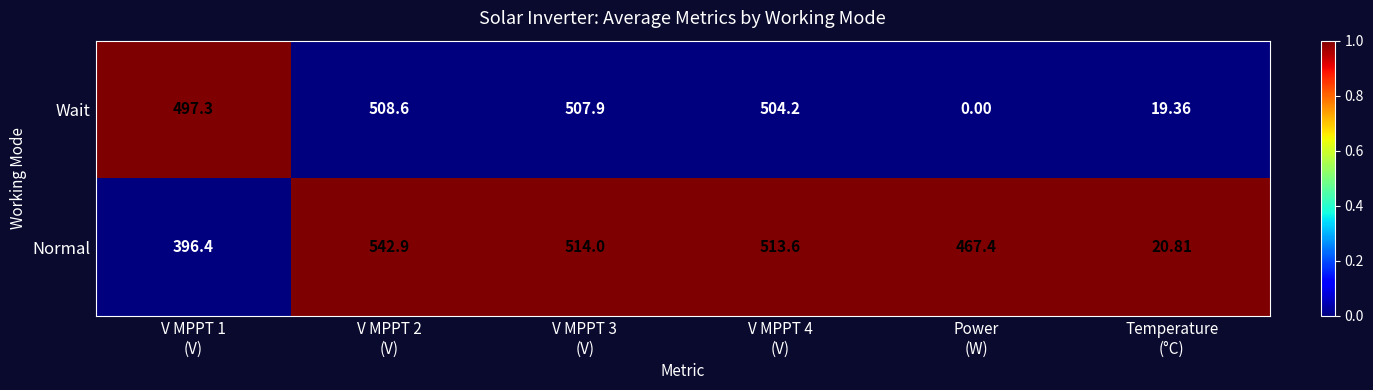

Which series has the widest spread of values?

Normal